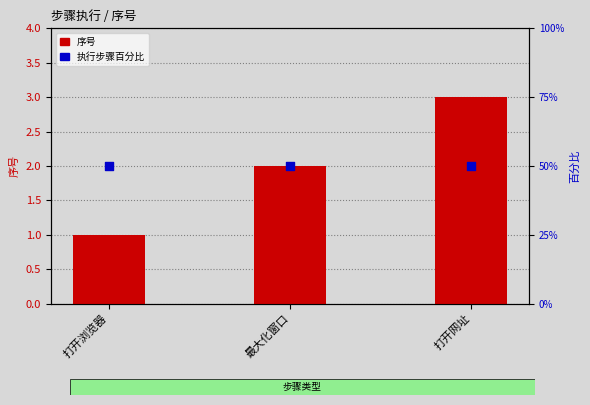

At how many categories does at least one series exceed 36?

3